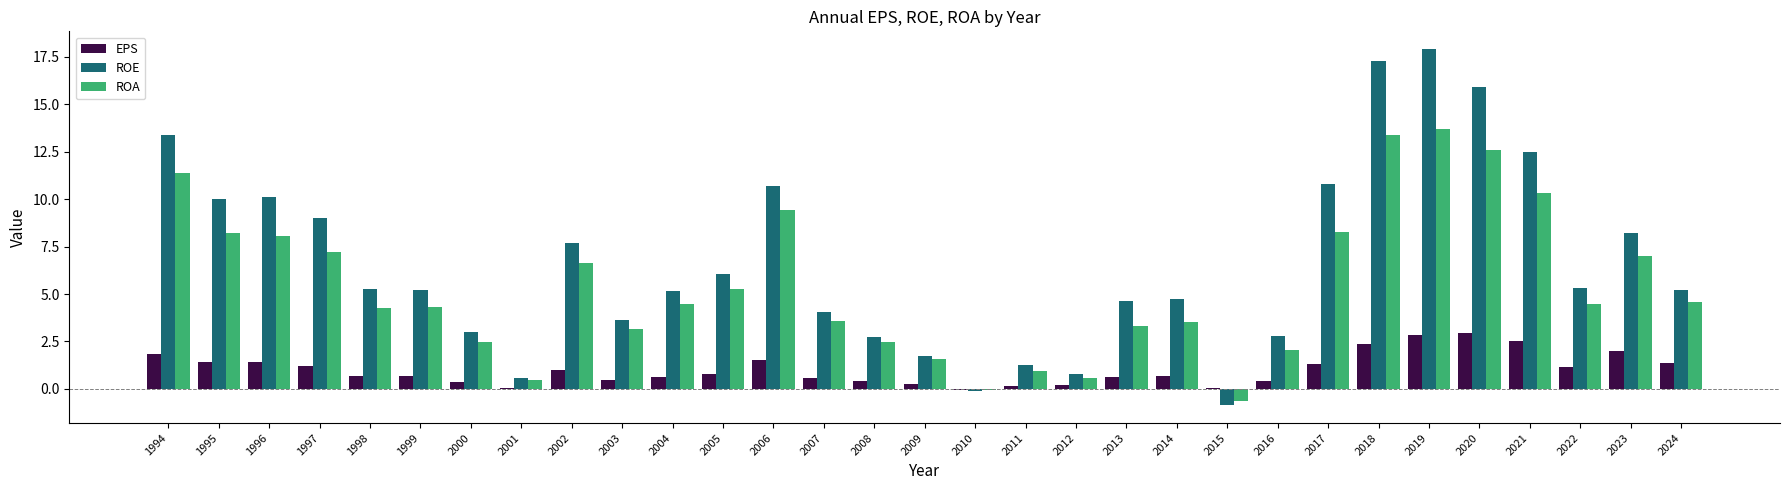

What is the difference between the ROE values at 2006 and 2015?

11.6